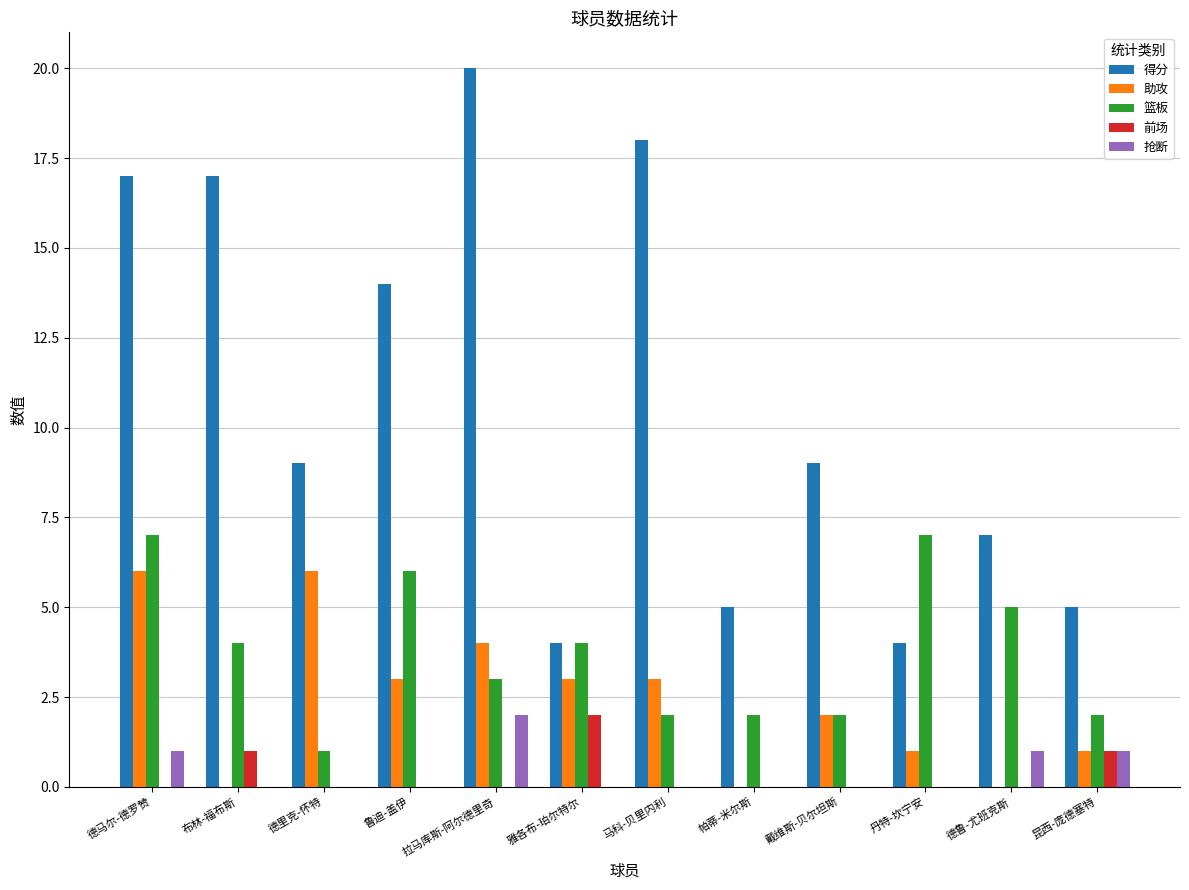

What is the difference between the 篮板 values at 拉马库斯-阿尔德里奇 and 昆西-庞德塞特?

1